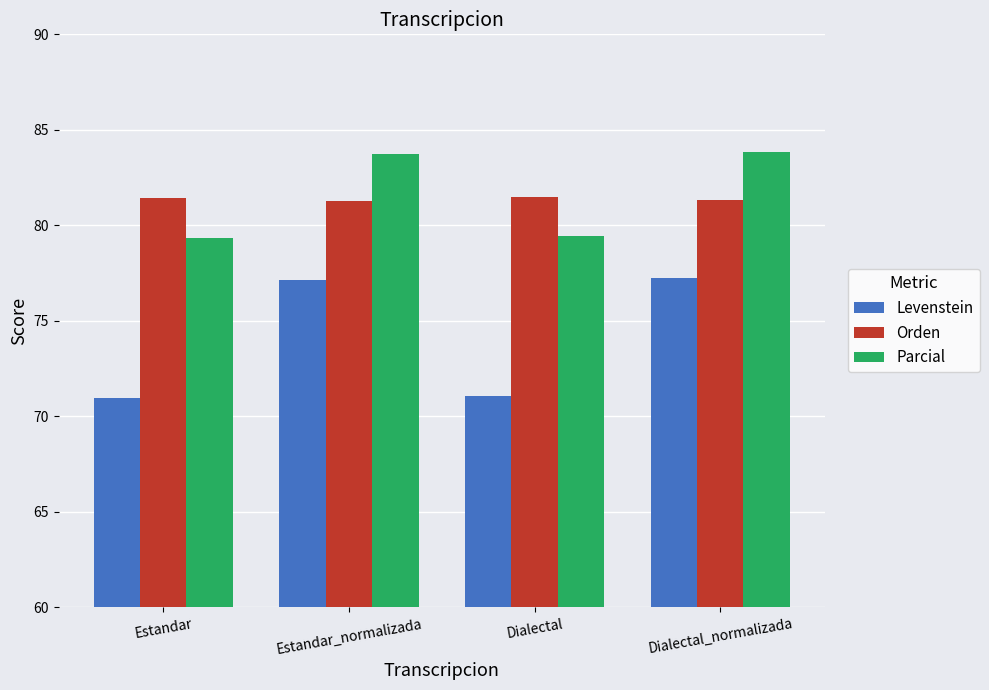

True or false: Parcial has a value of 79.4 at Dialectal.

True